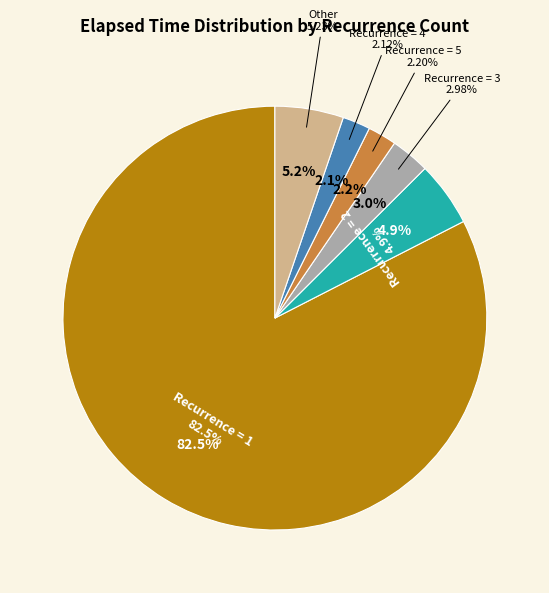

Does 26 account for over 50% of the chart?

No